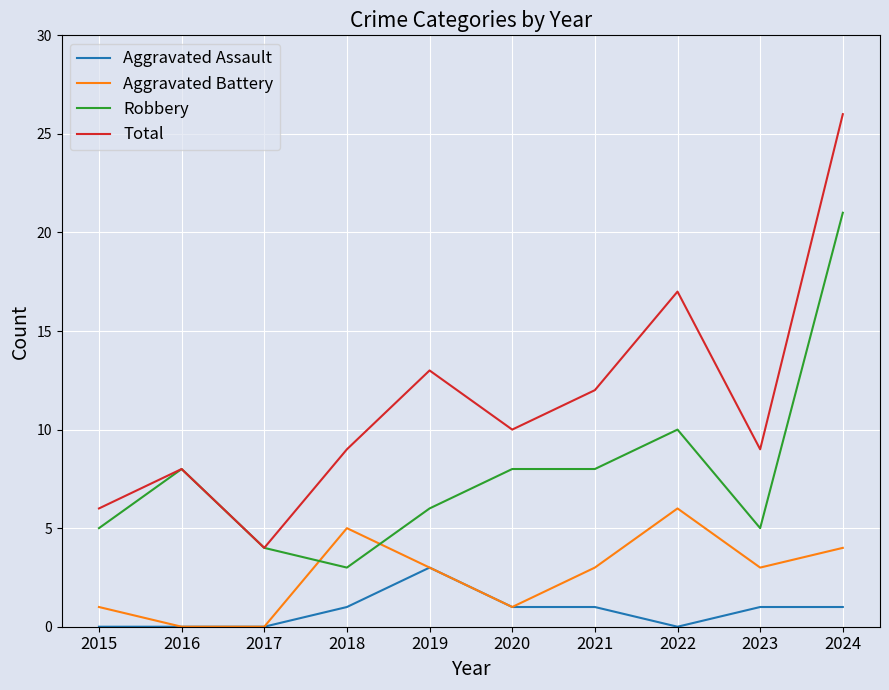

True or false: Total and Aggravated Assault intersect in this chart.

False